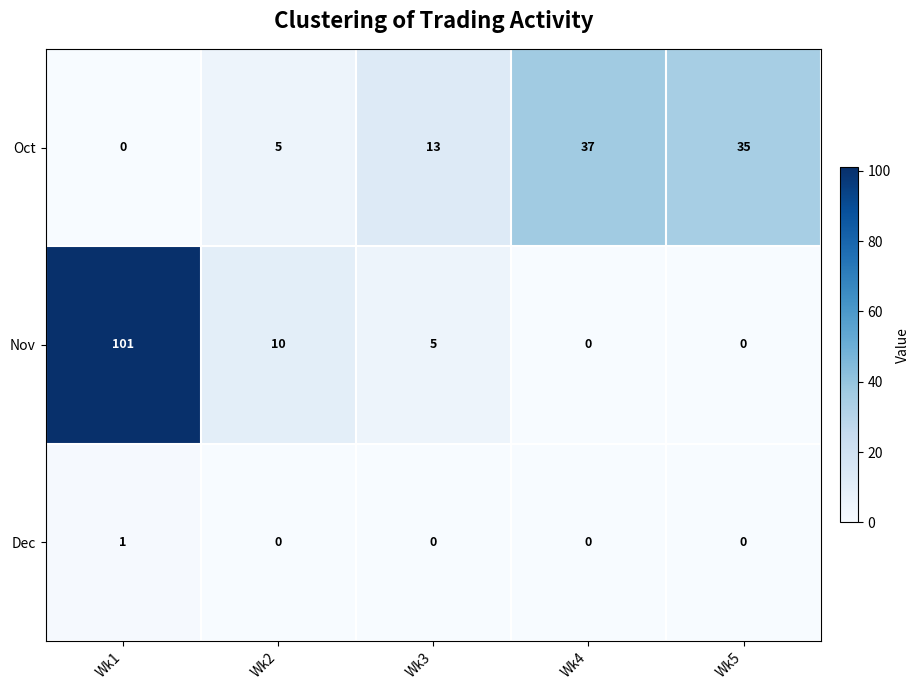

How many categories are shown in the chart?

5